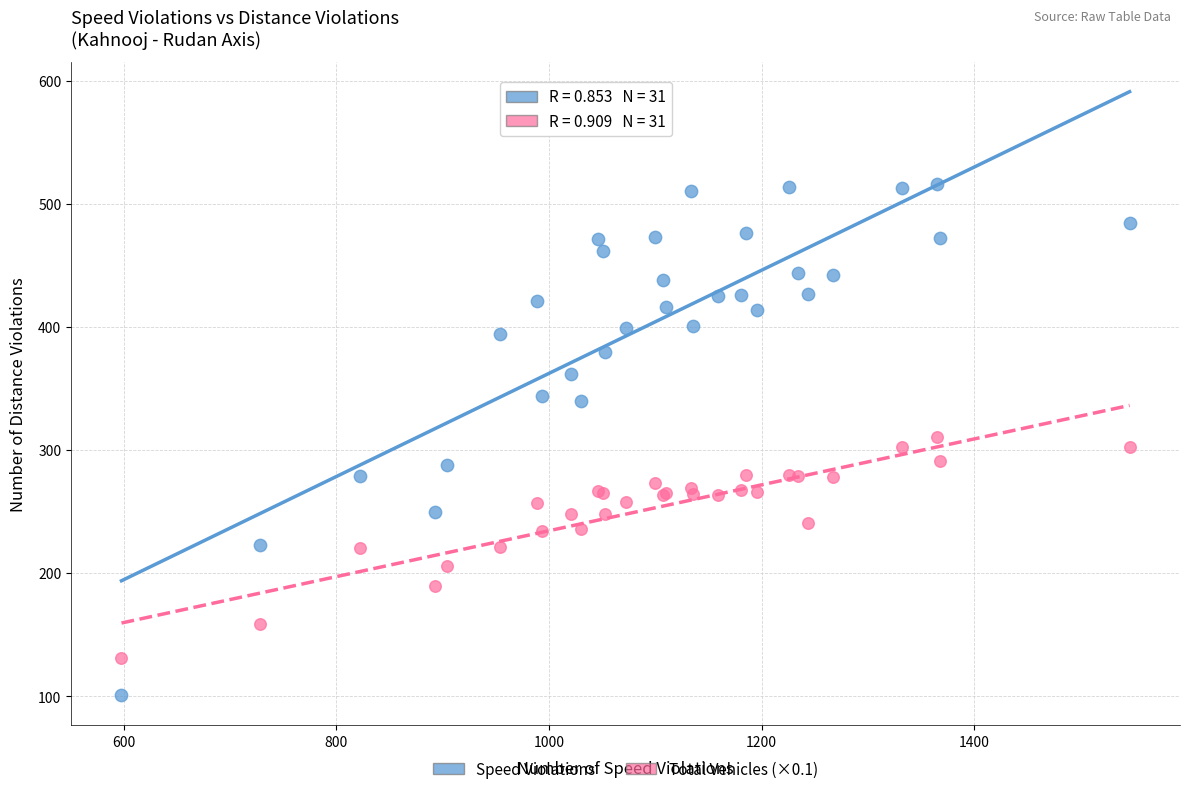

What are all the series names shown in the legend?

Speed Violations, Total Vehicles (×0.1)